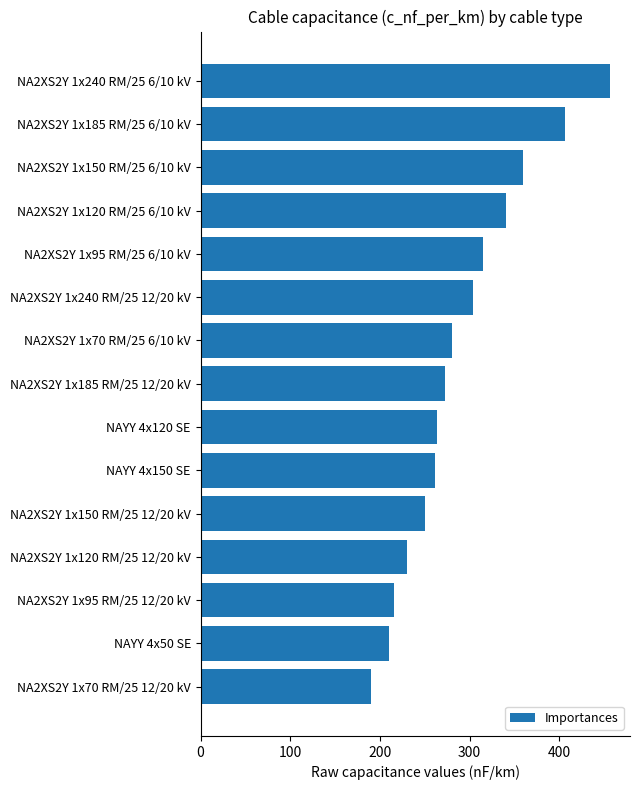

How many series are shown in this chart?

1